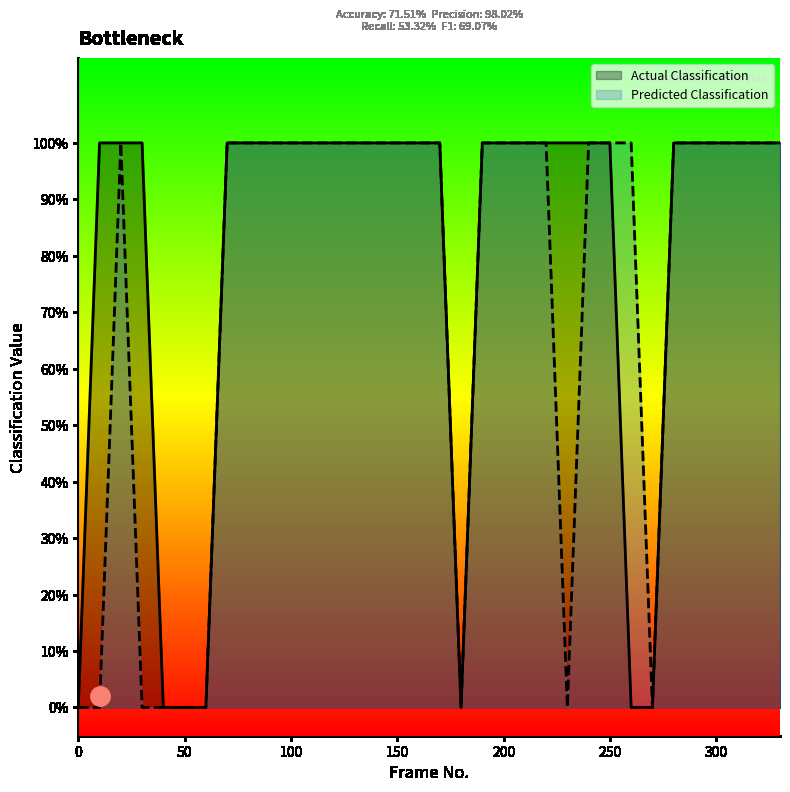

True or false: Actual Classification and Predicted Classification intersect in this chart.

False